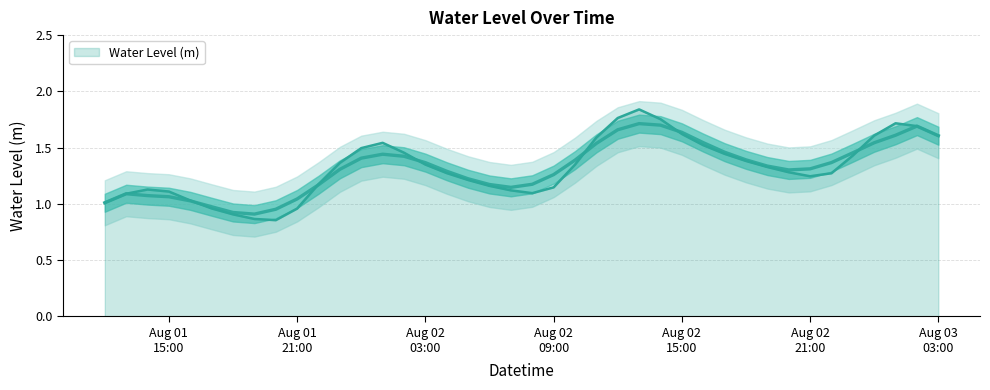

What is the change in value from 2023-08-02 12:00:00 to 2023-08-03 03:00:00?

-0.2